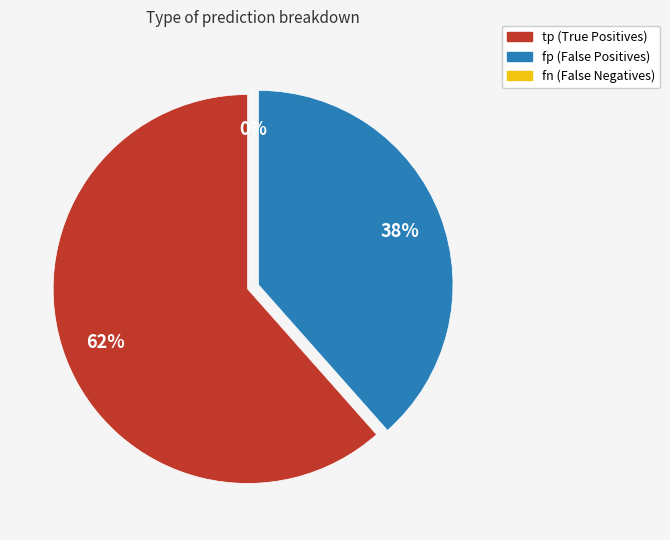

What is the smallest slice in the pie chart?

fn